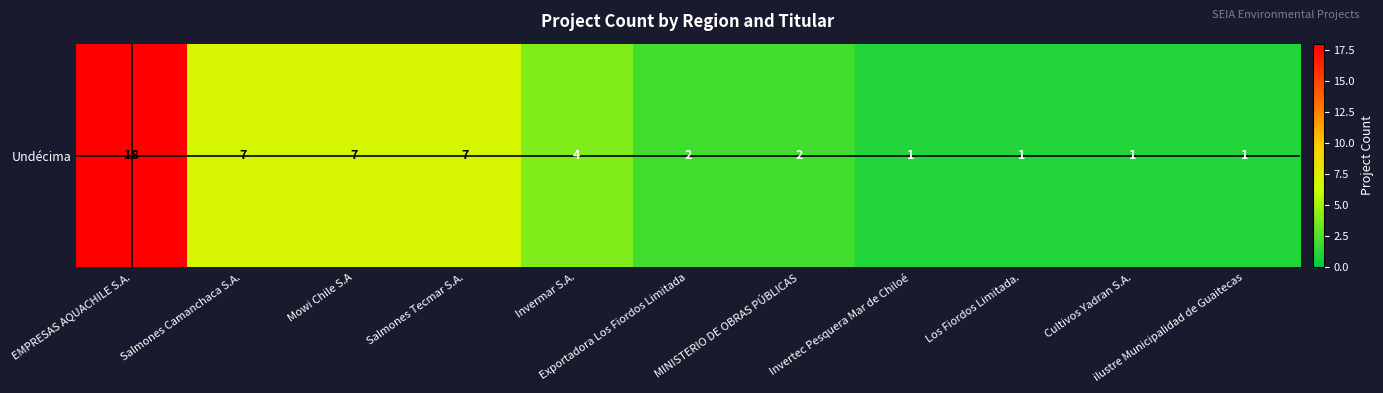

Which has a higher value, MINISTERIO DE OBRAS PÚBLICAS or Salmones Tecmar S.A.?

Salmones Tecmar S.A.